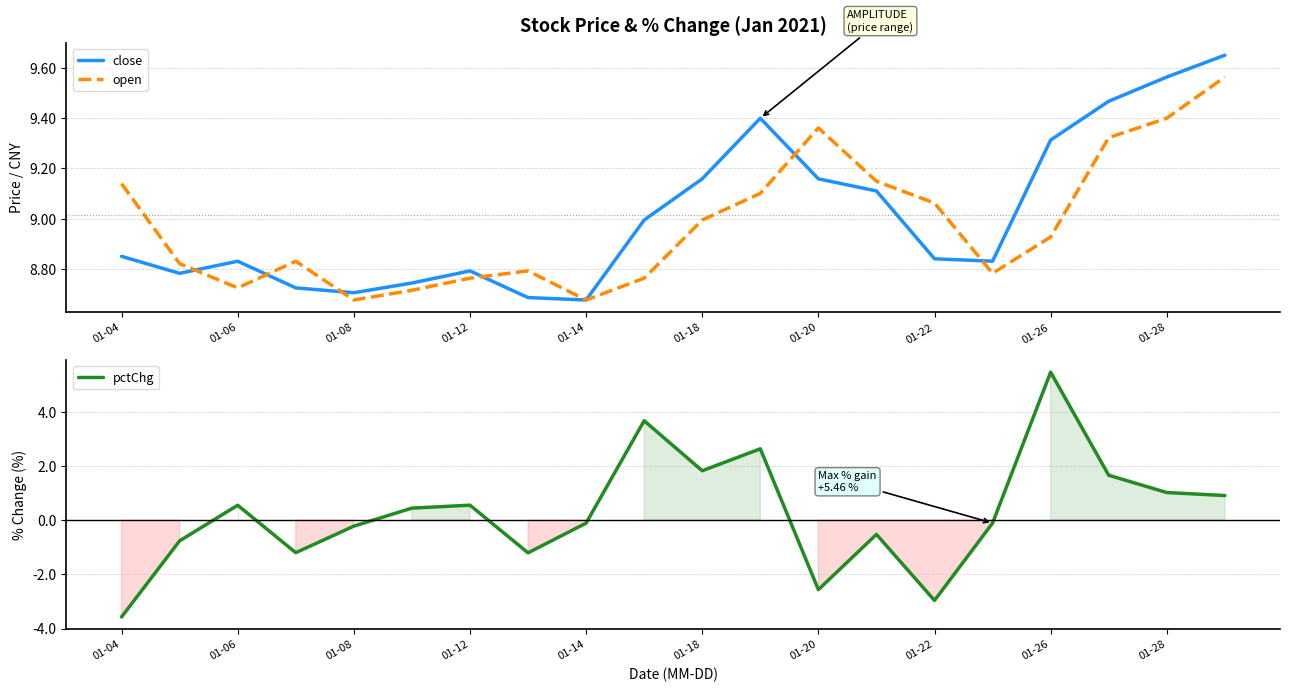

List the series in order of their peak value, highest first.

close, open, pctChg